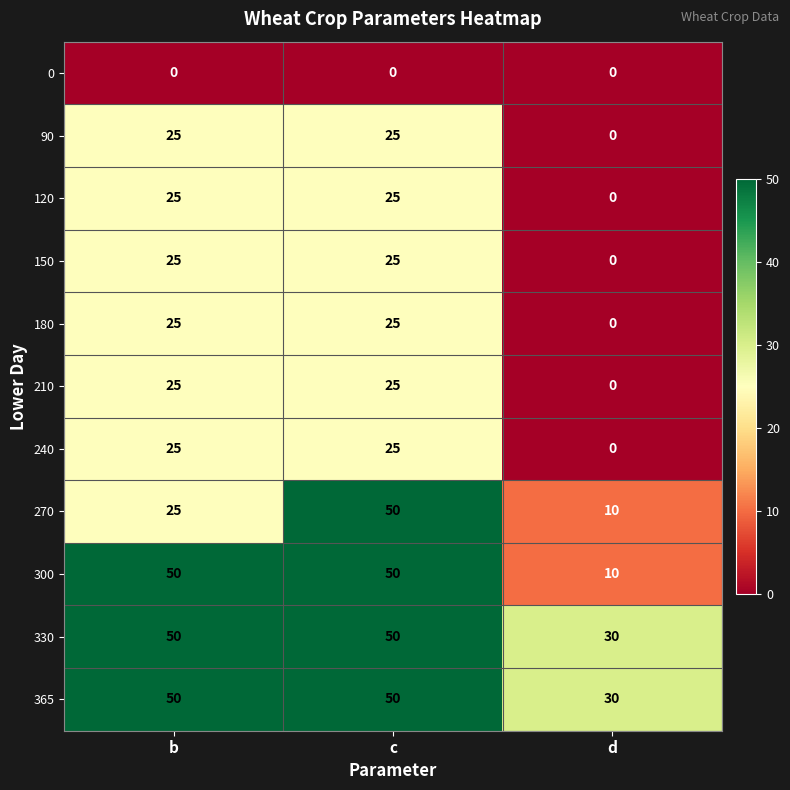

What is the maximum value shown in the chart?

50